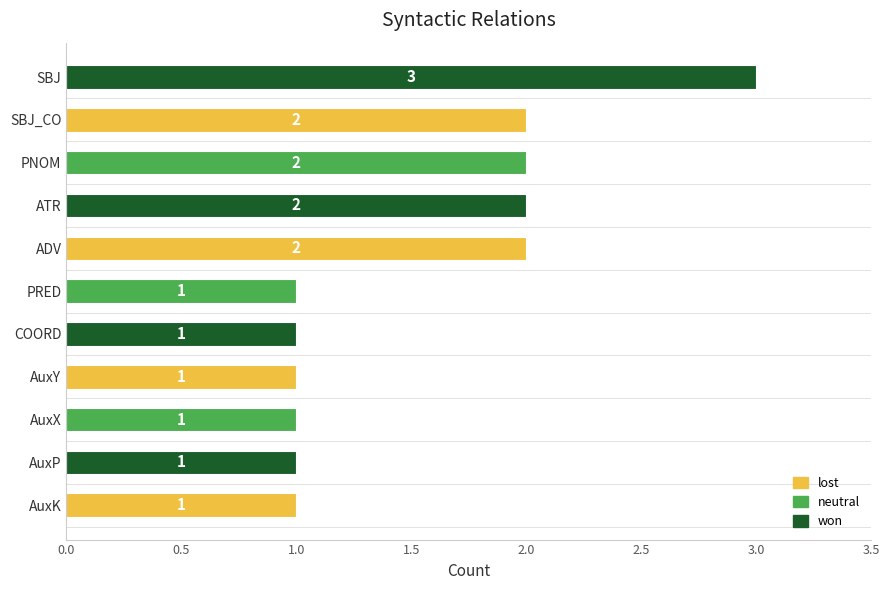

Reading top to bottom, transcribe all the data shown in this chart.

3	2	2	2	2	1	1	1	1	1	1